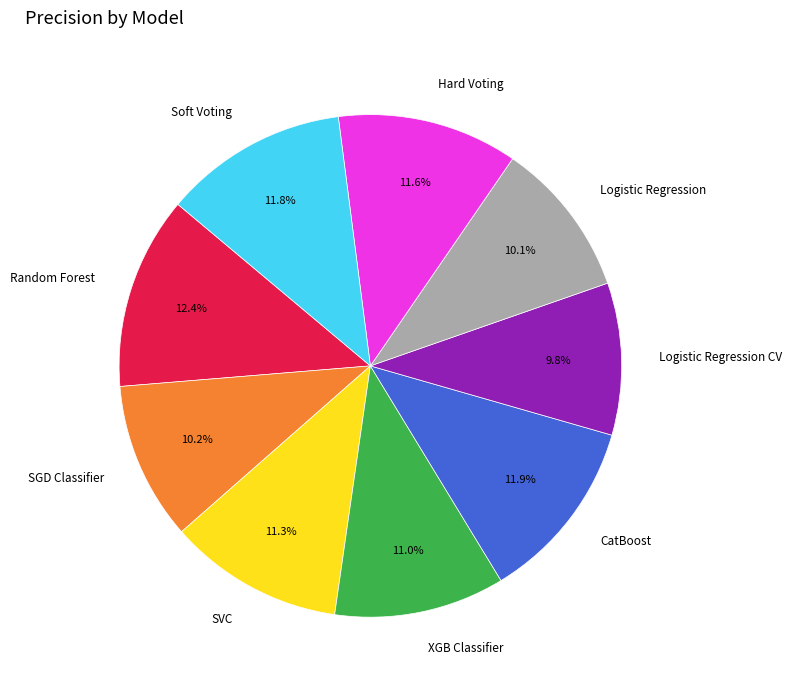

What is the largest slice in the pie chart?

Random Forest